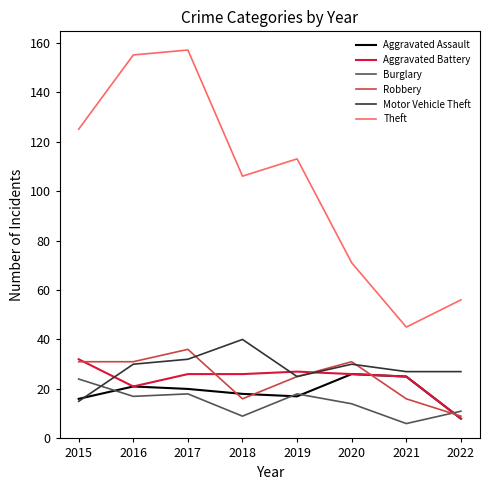

What is the lowest value of the Aggravated Assault series?

8